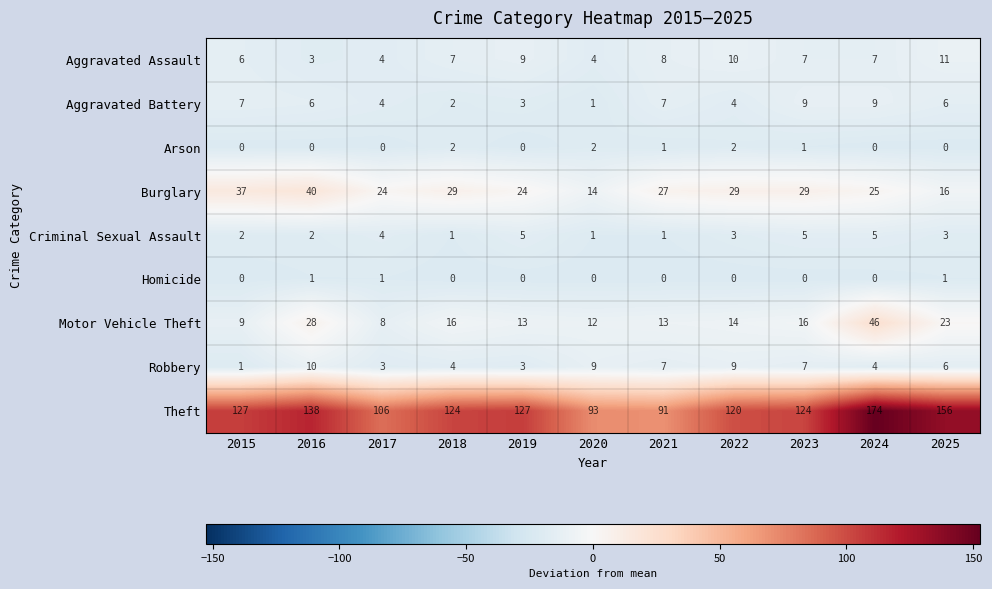

Where does the Aggravated Battery series first go above 6?

2015